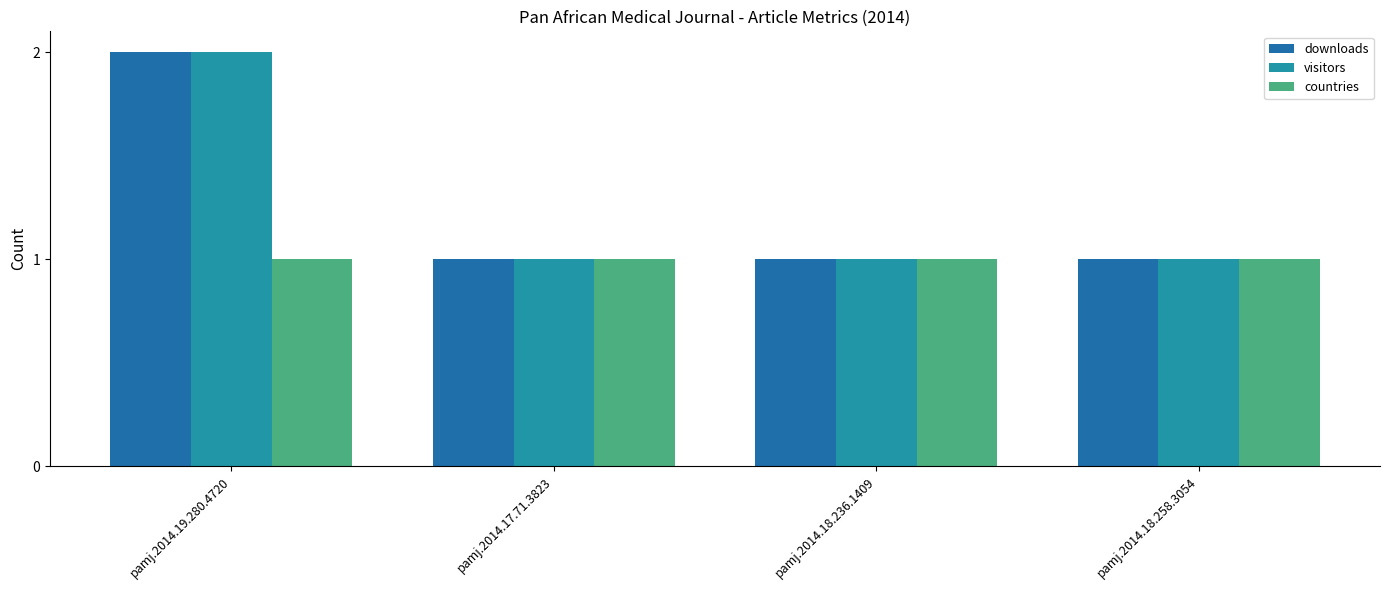

Read the countries value at pamj.2014.17.71.3823.

1